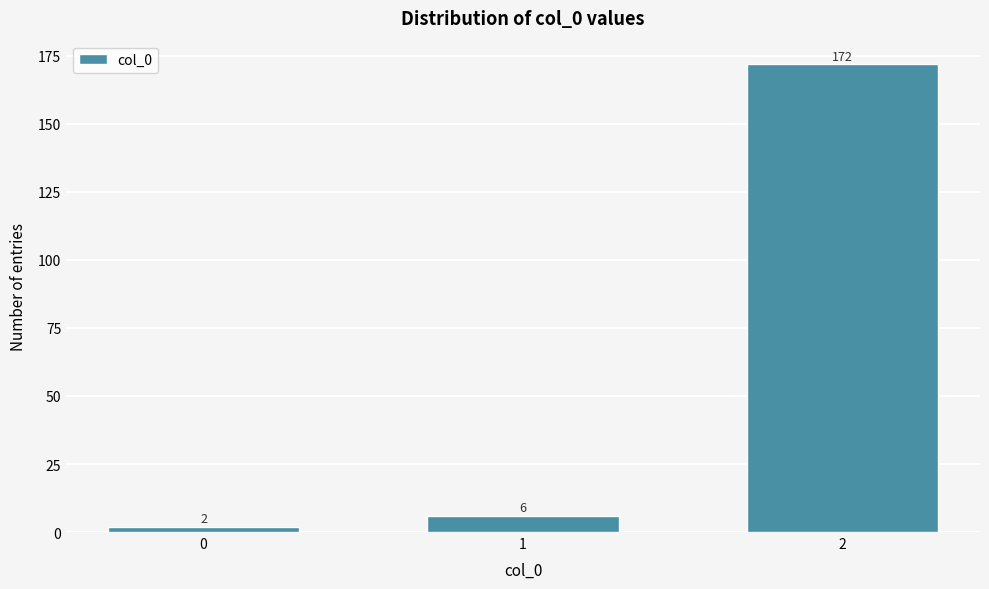

Reading left to right, list all the values displayed in this chart.

2	6	172